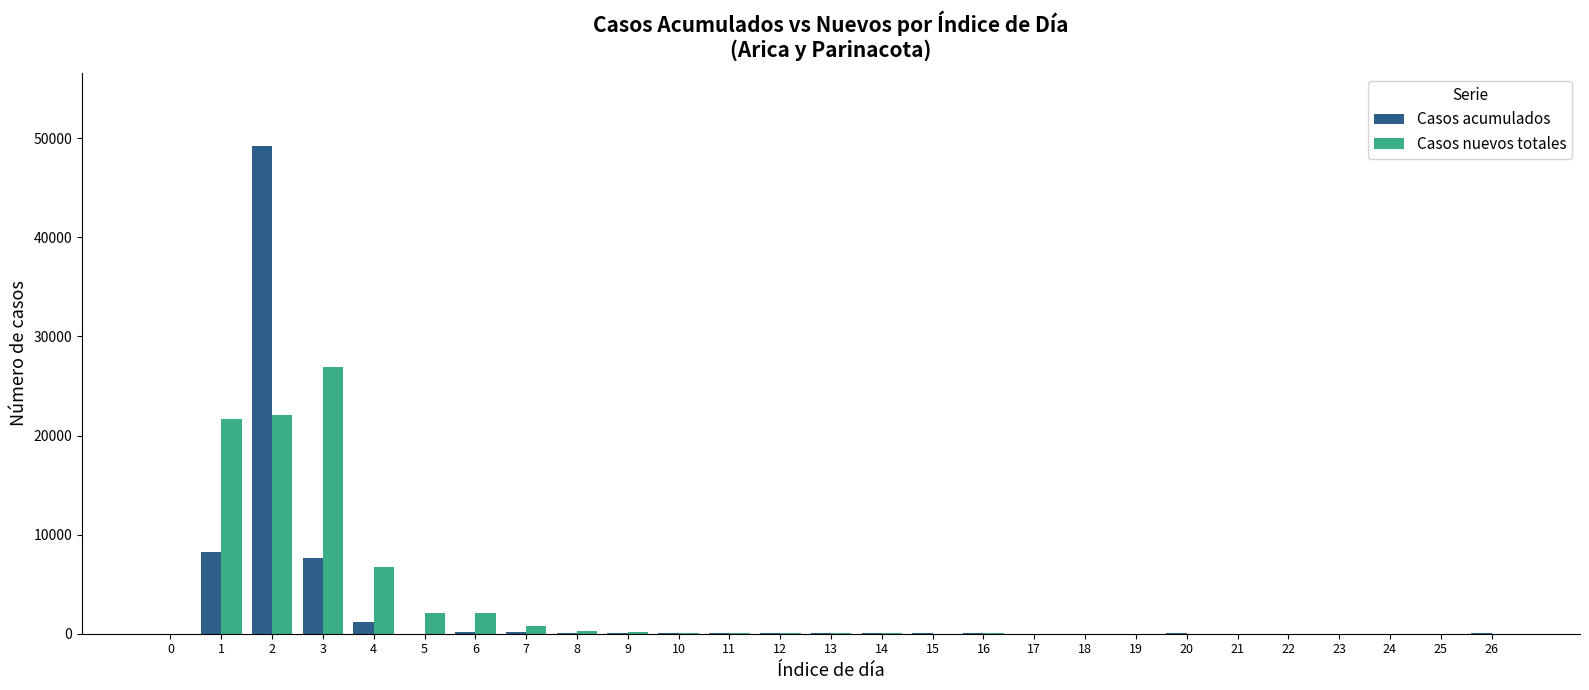

What is the maximum value for Casos nuevos totales?

26900